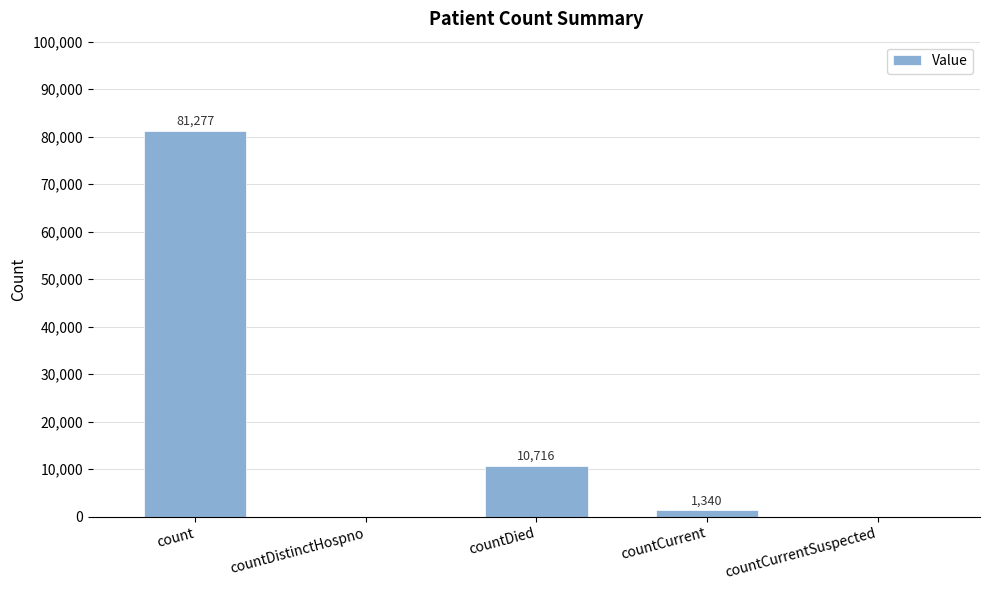

What is the maximum value shown in the chart?

81277